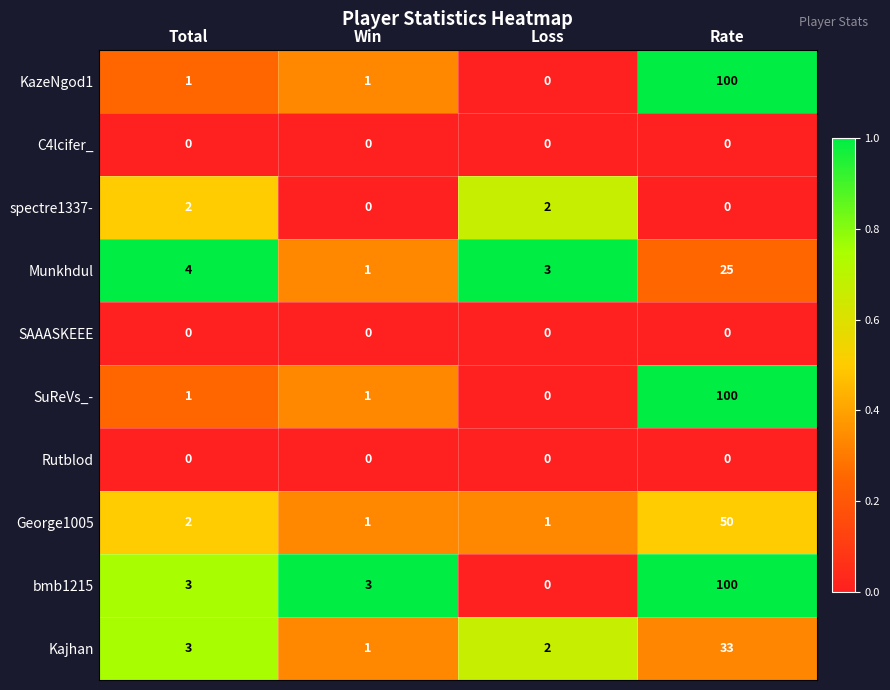

True or false: bmb1215 has a value of 3 at Win.

True